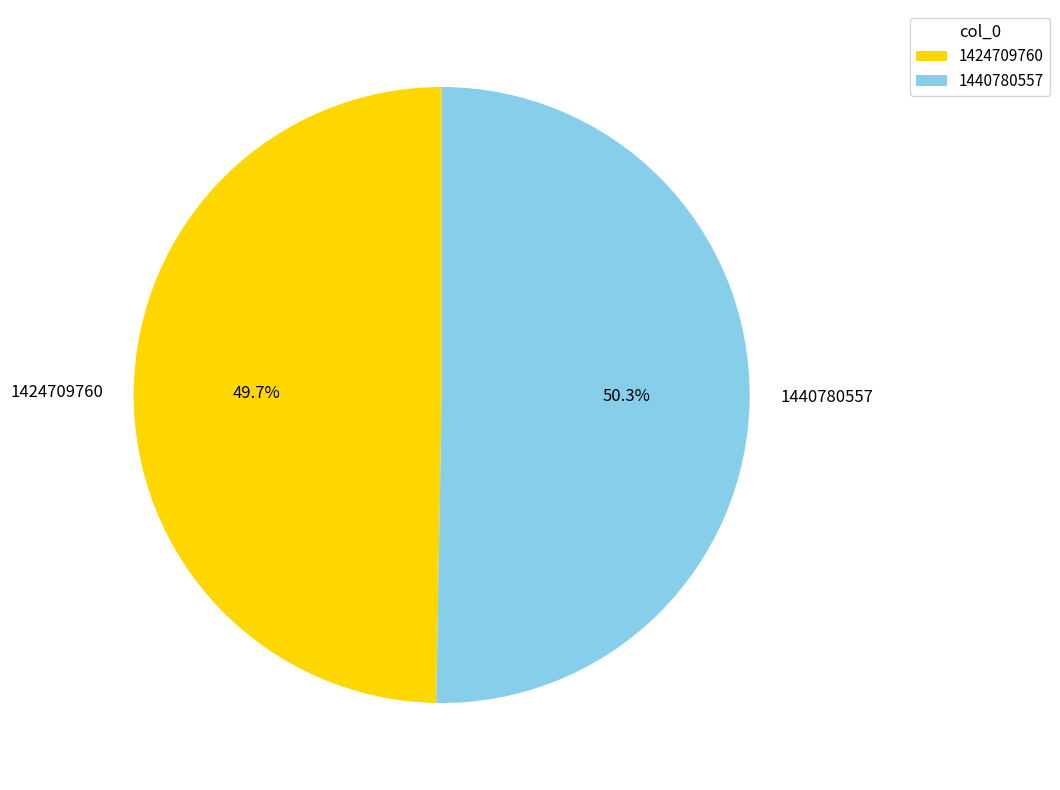

How many segments does this pie chart have?

2